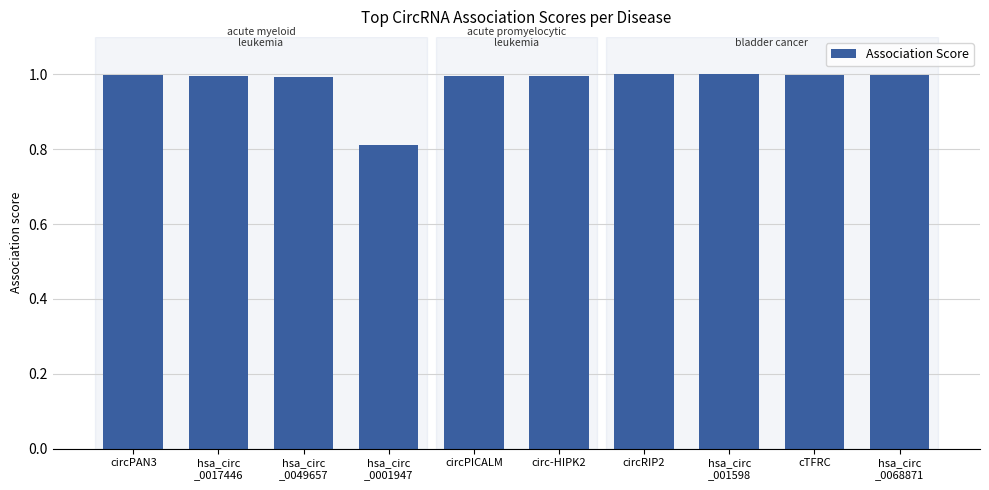

What is the sum of the values at hsa_circ
_001598 and hsa_circ
_0068871?

2.0